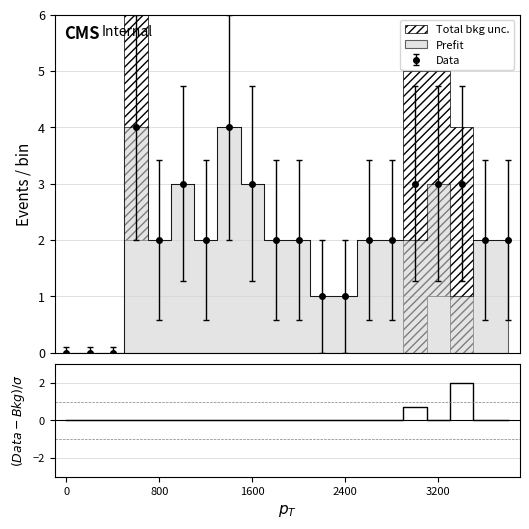

What is the value of the Data point at the 8th from the left?

4